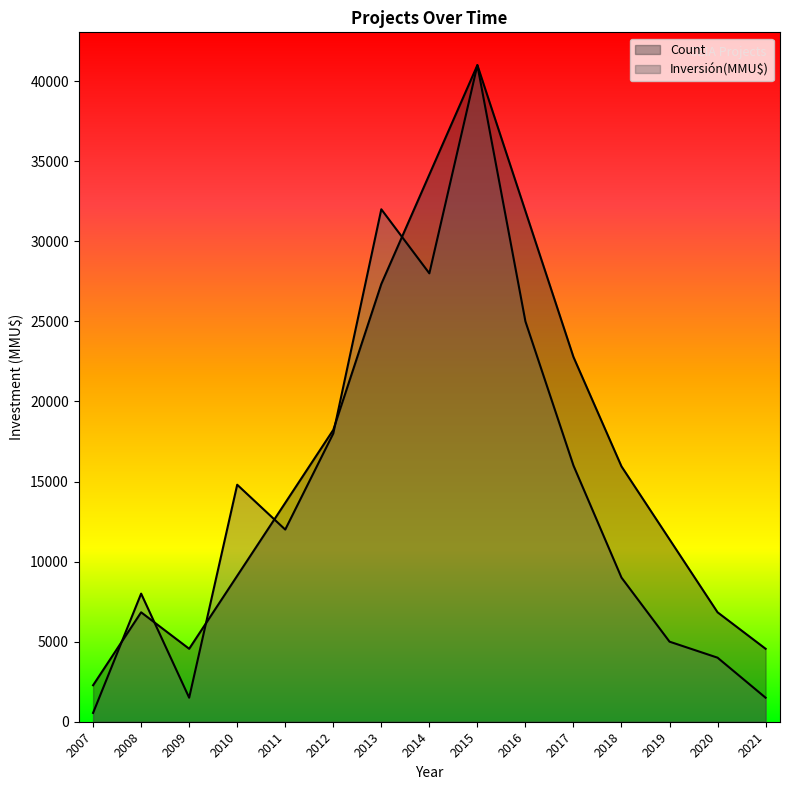

At which label is Count closest to 21638?

2017